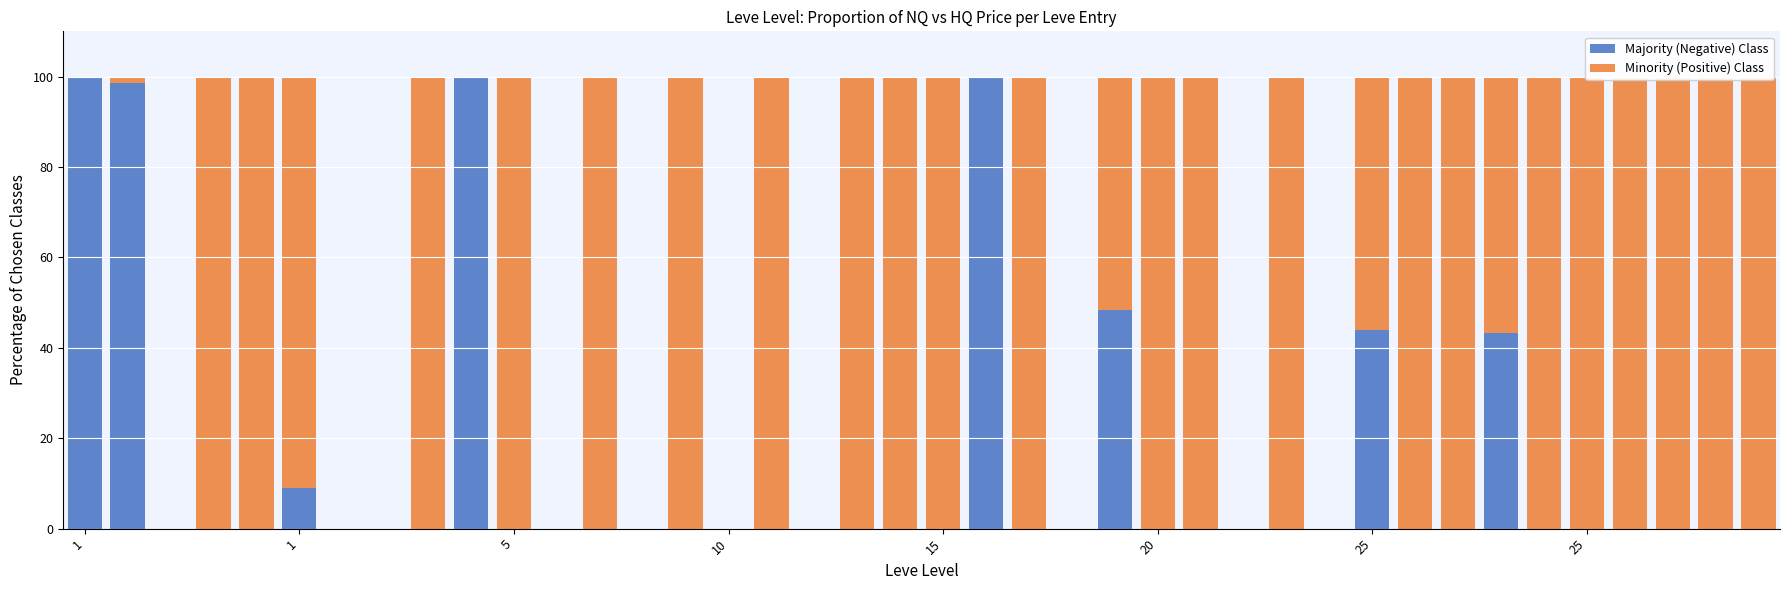

How many categories are shown in the chart?

40